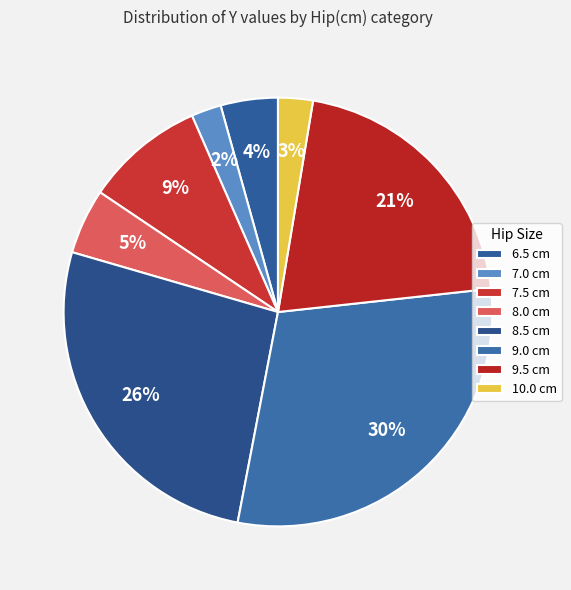

How many slices are in this pie chart?

8